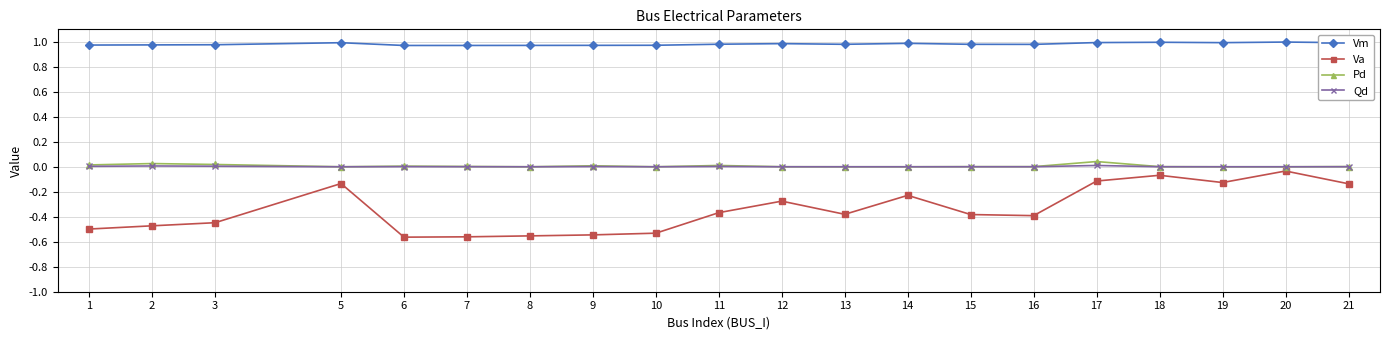

True or false: Vm has more than 1 interior local peaks.

True